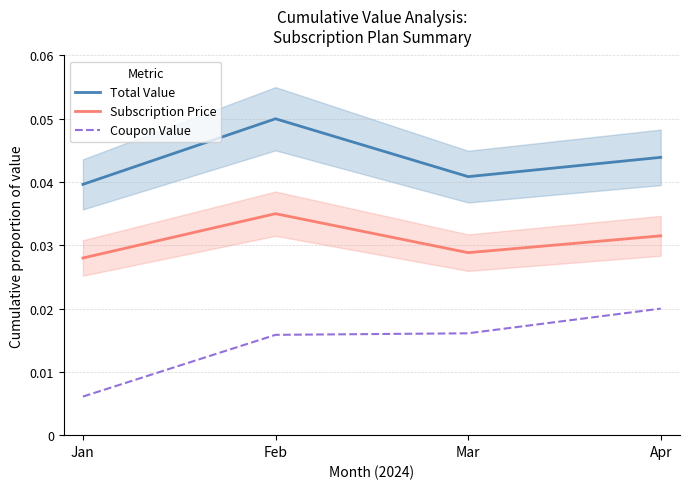

True or false: Total Value has more than 2 interior local peaks.

False